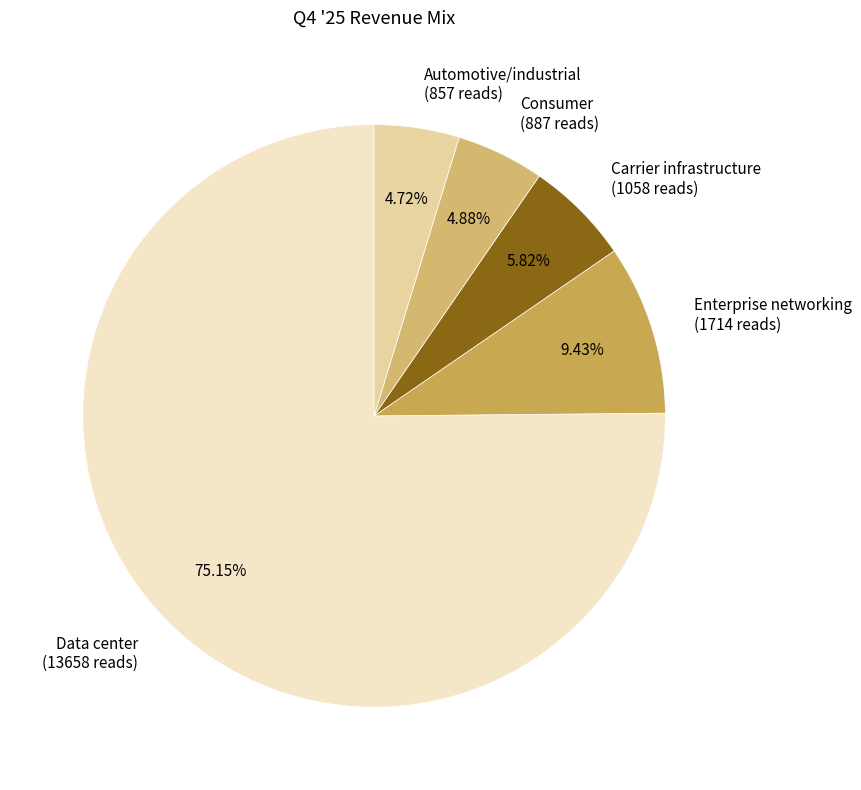

To the nearest percent, what is the combined percentage of Data center and Carrier infrastructure?

81%